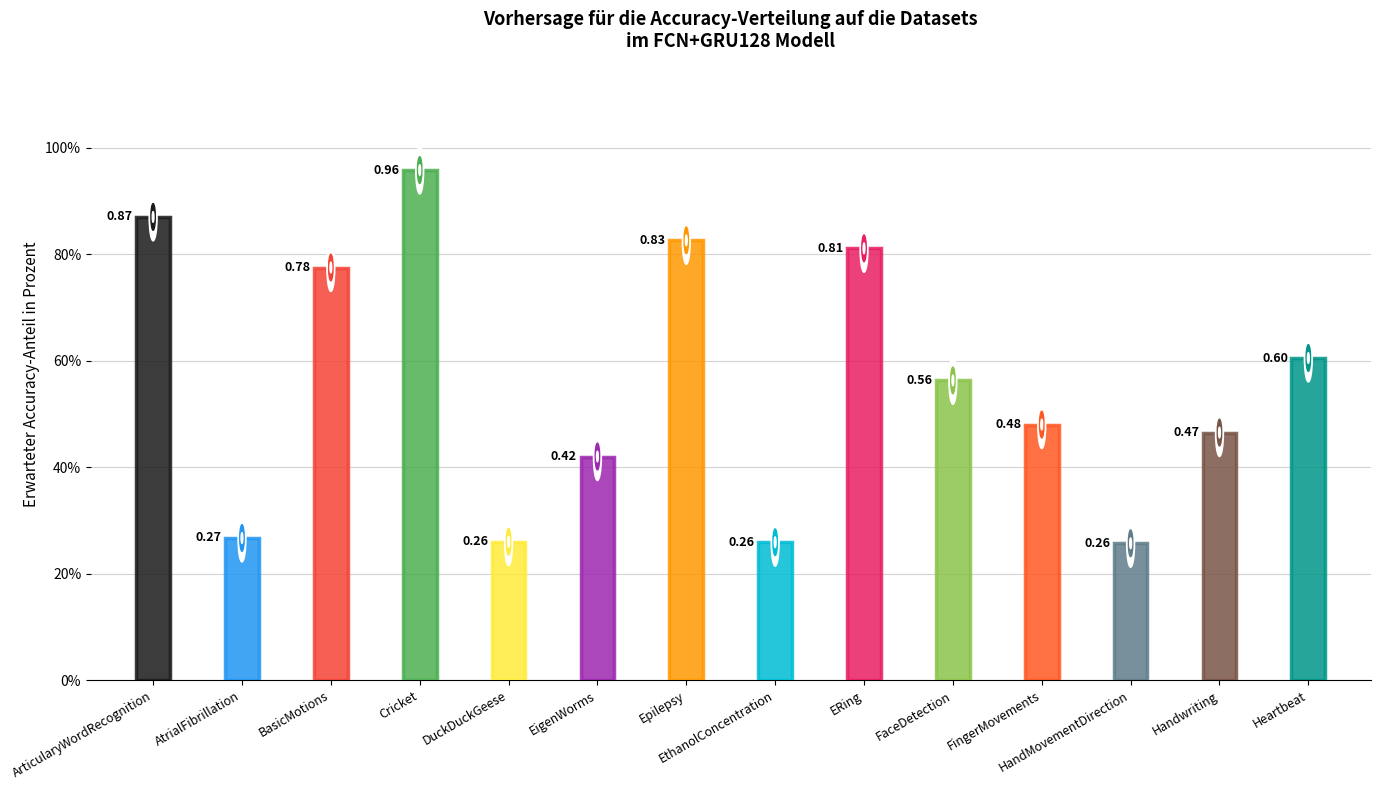

At how many categories does at least one series exceed 0?

14